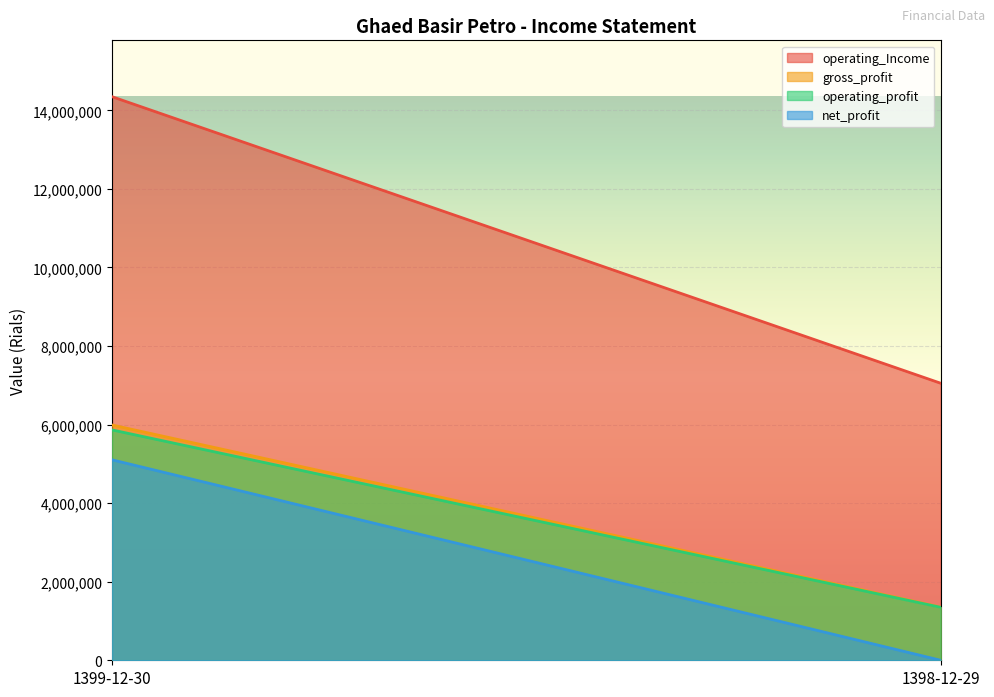

What is the sum of the operating_profit values at 1399-12-30 and 1398-12-29?

7212689